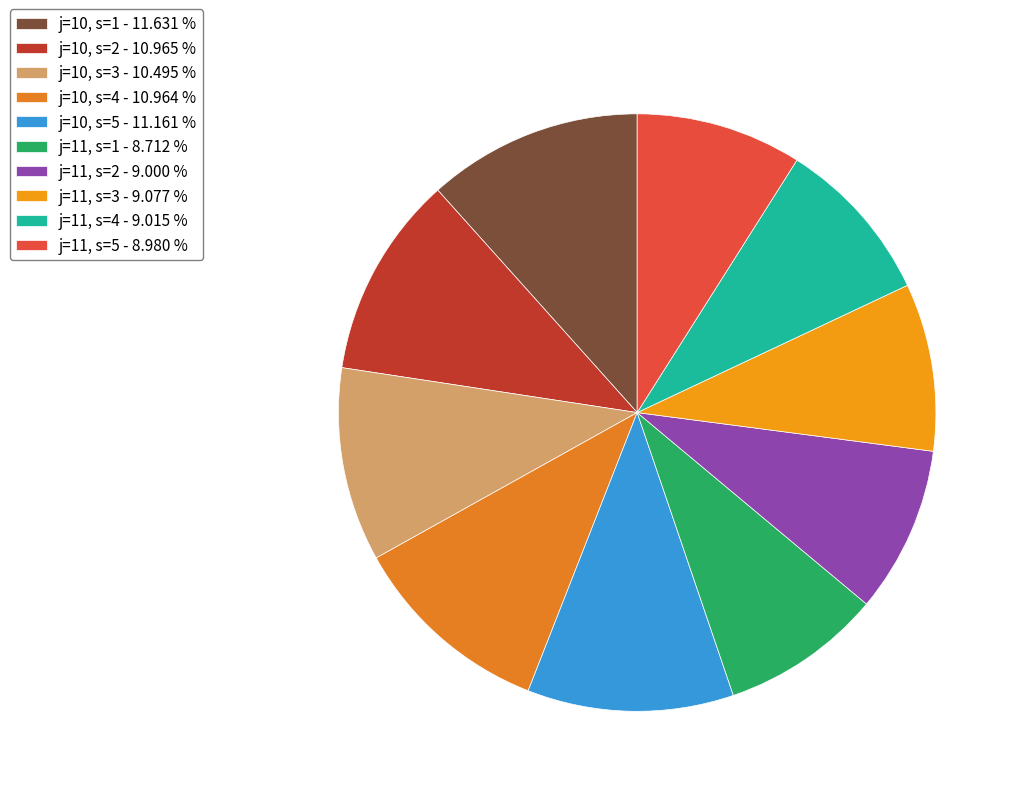

To the nearest percent, what is the difference between the largest and smallest slice percentages?

3%